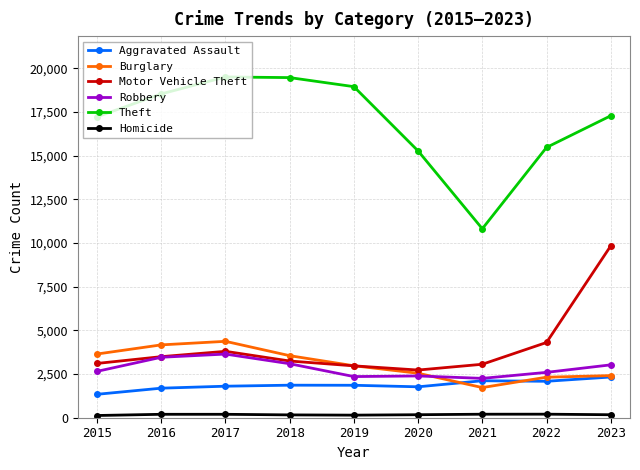

True or false: Theft has more than 1 points higher than both neighbors.

False